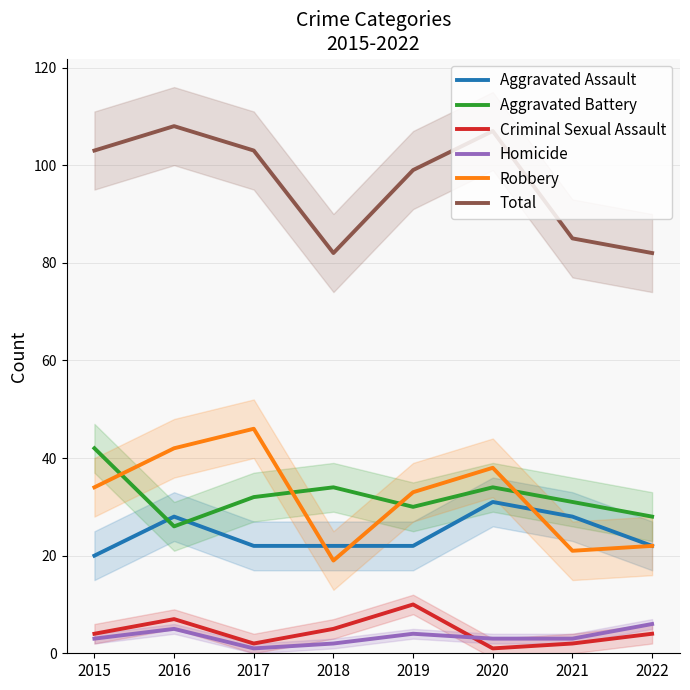

Count the Homicide values in the range 3 to 5.

5